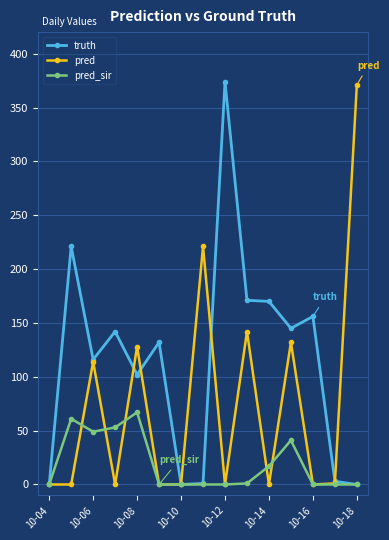

What is the difference between the maximum and second lowest values in the truth series?

374